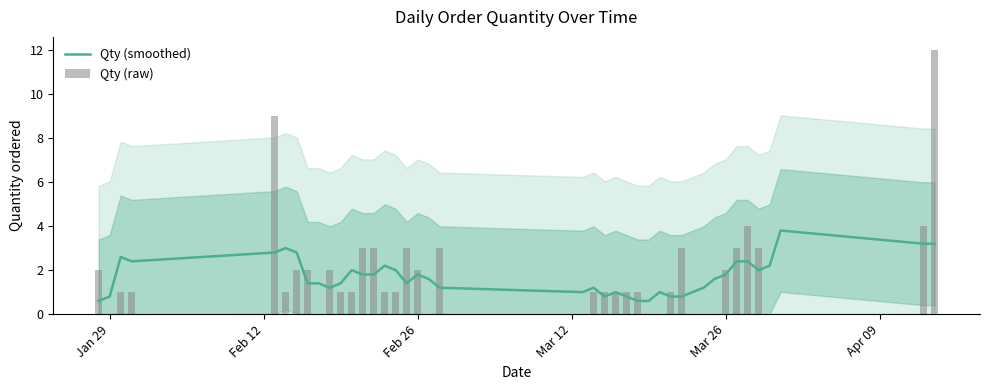

Is it true that Qty (smoothed) equals 1.3 at 29?

False